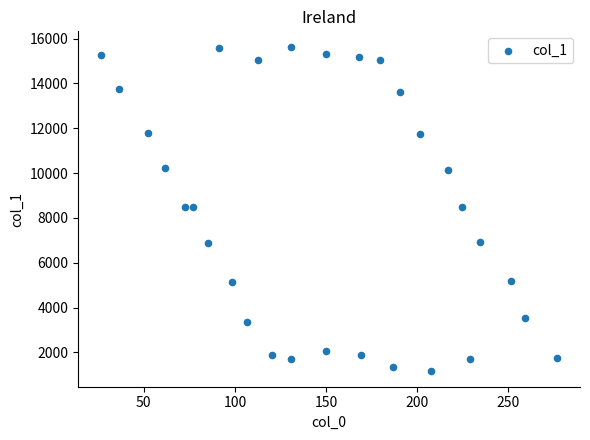

What is the range of Y values (max minus min)?

14411.5